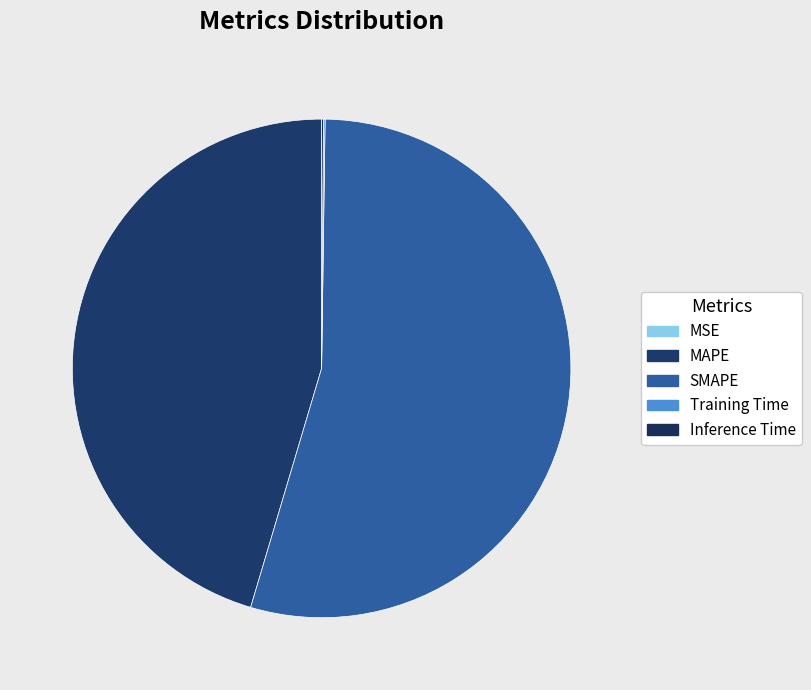

To the nearest percent, what portion does SMAPE represent?

54%